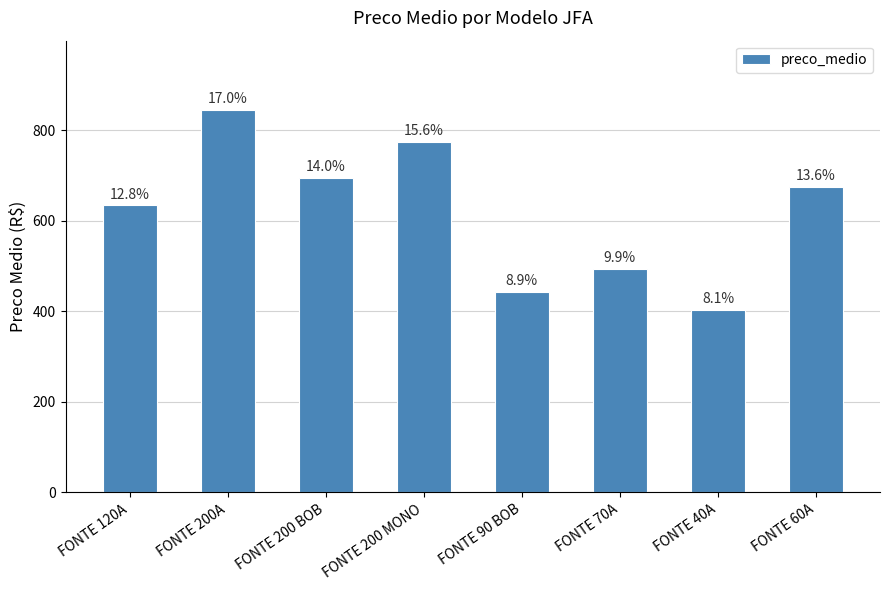

How many bars are there in total?

8